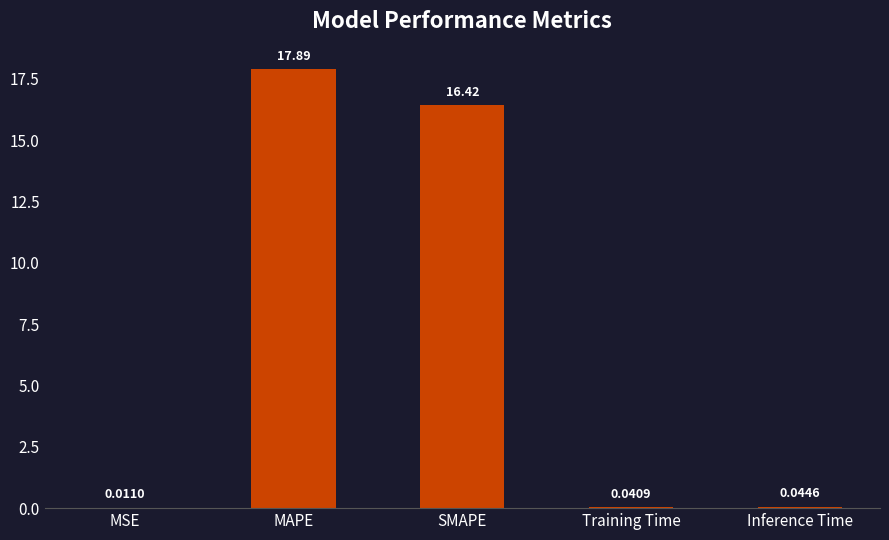

What is the sum of the values at MAPE and Inference Time?

17.9